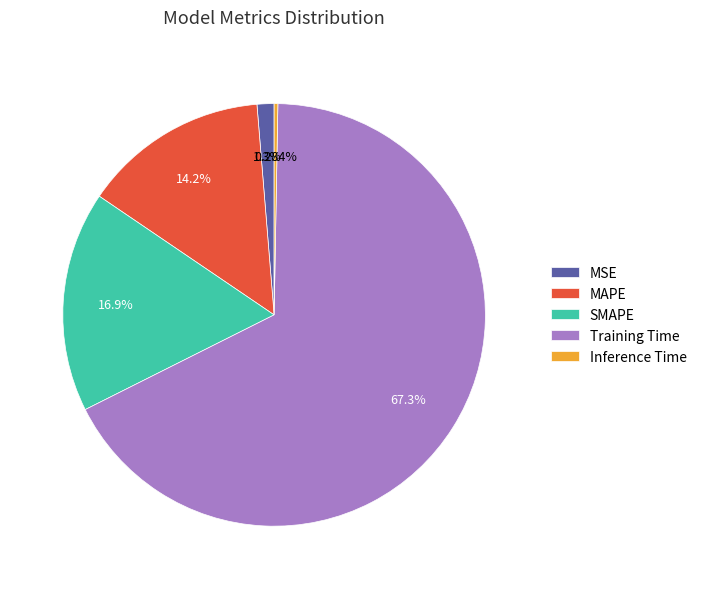

Between SMAPE and MSE, which is larger?

SMAPE